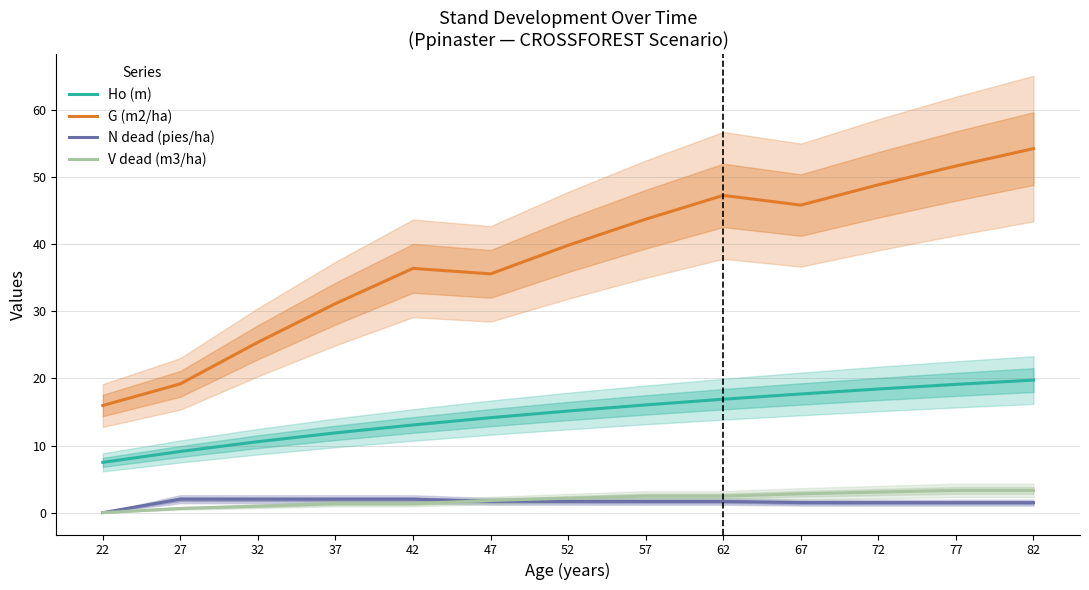

Where is G (m2/ha) nearest to the value 35?

47